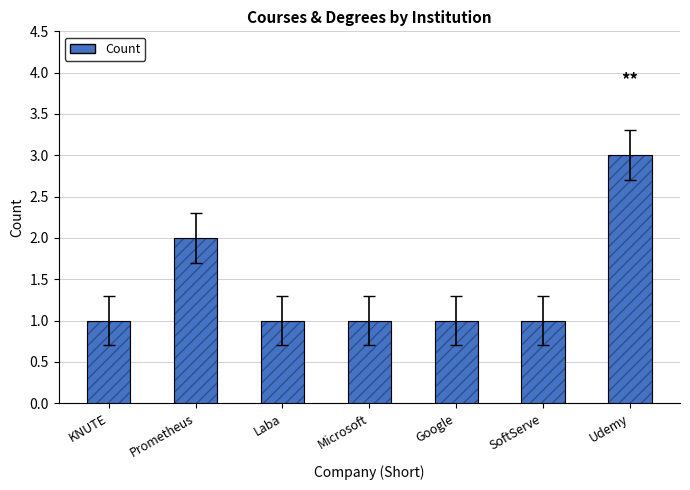

List the labels in order of value, largest first.

Udemy, Prometheus, KNUTE, Laba, Microsoft, Google, SoftServe